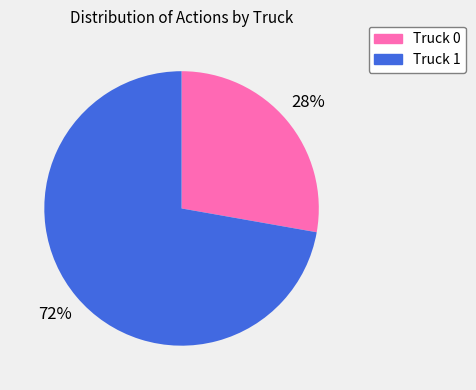

Between Truck 1 and Truck 0, which is larger?

Truck 1